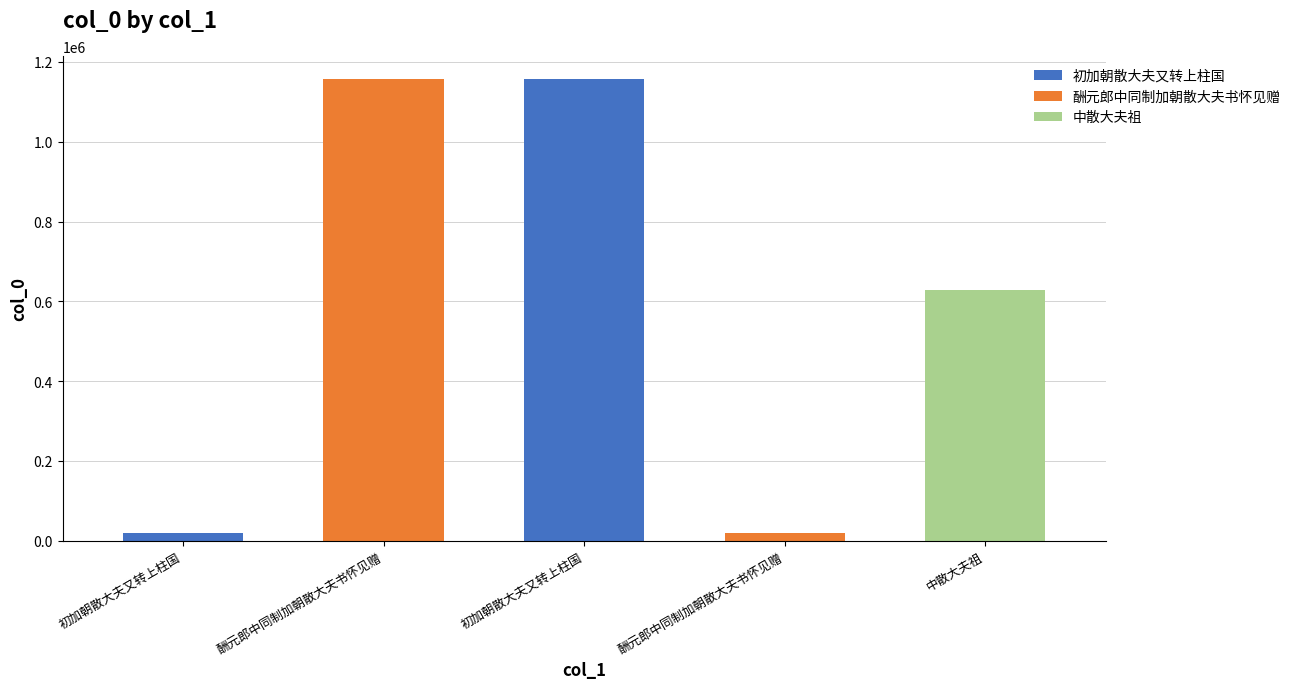

At which category does the chart reach its minimum across all series?

酬元郎中同制加朝散大夫书怀见赠